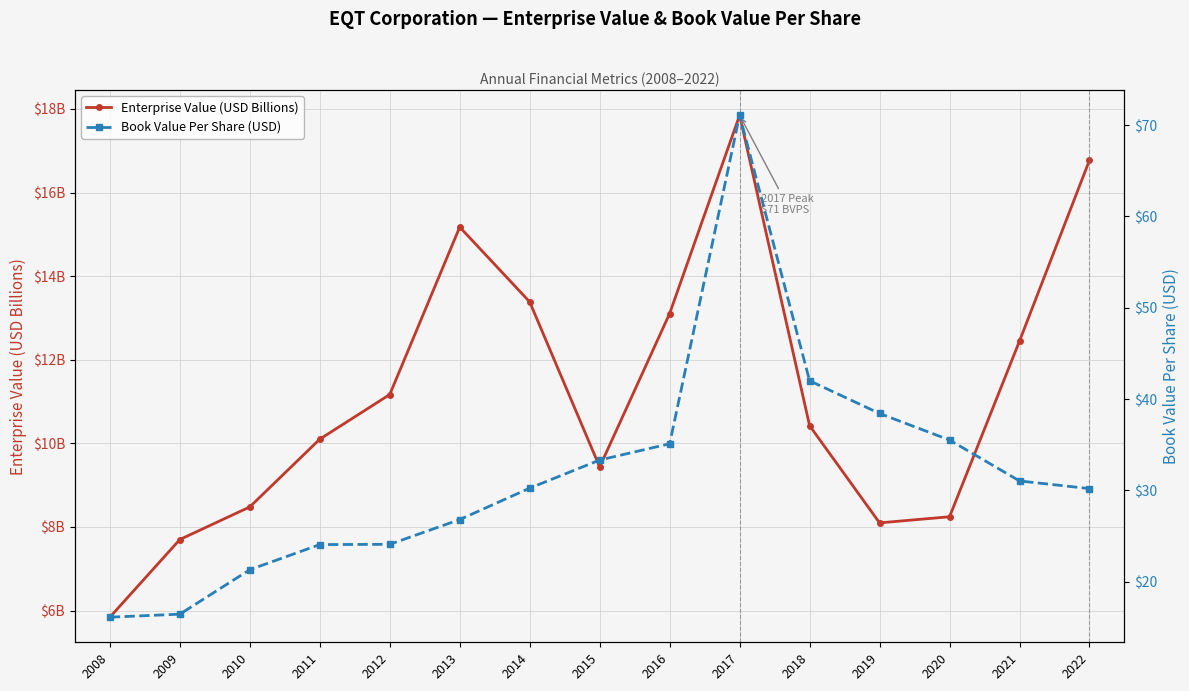

The value of Enterprise Value (USD Billions) at 2009 is 2.0. True or false?

False